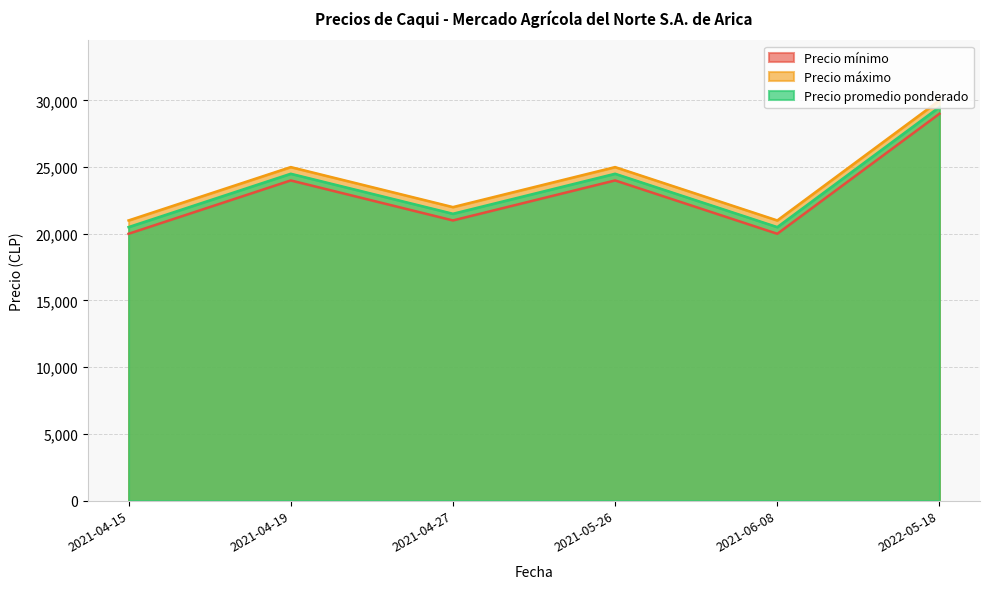

Which category has the highest value in the Precio máximo series?

2022-05-18